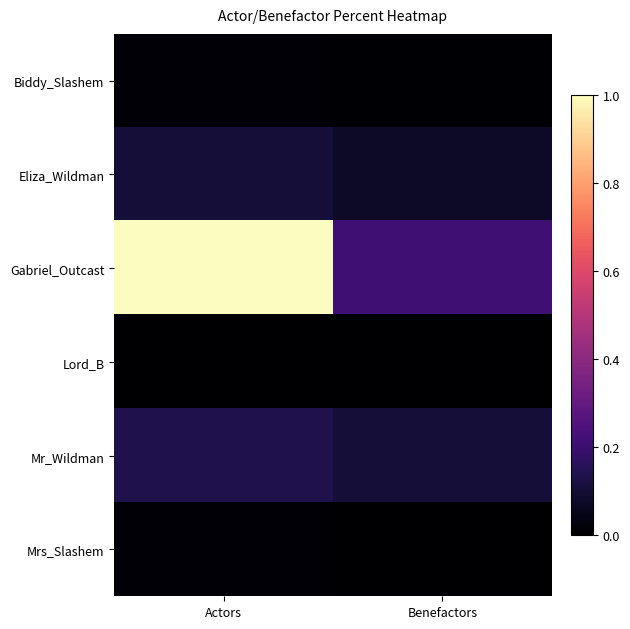

List the series in order of their peak value, highest first.

Gabriel_Outcast, Mr_Wildman, Eliza_Wildman, Biddy_Slashem, Mrs_Slashem, Lord_B